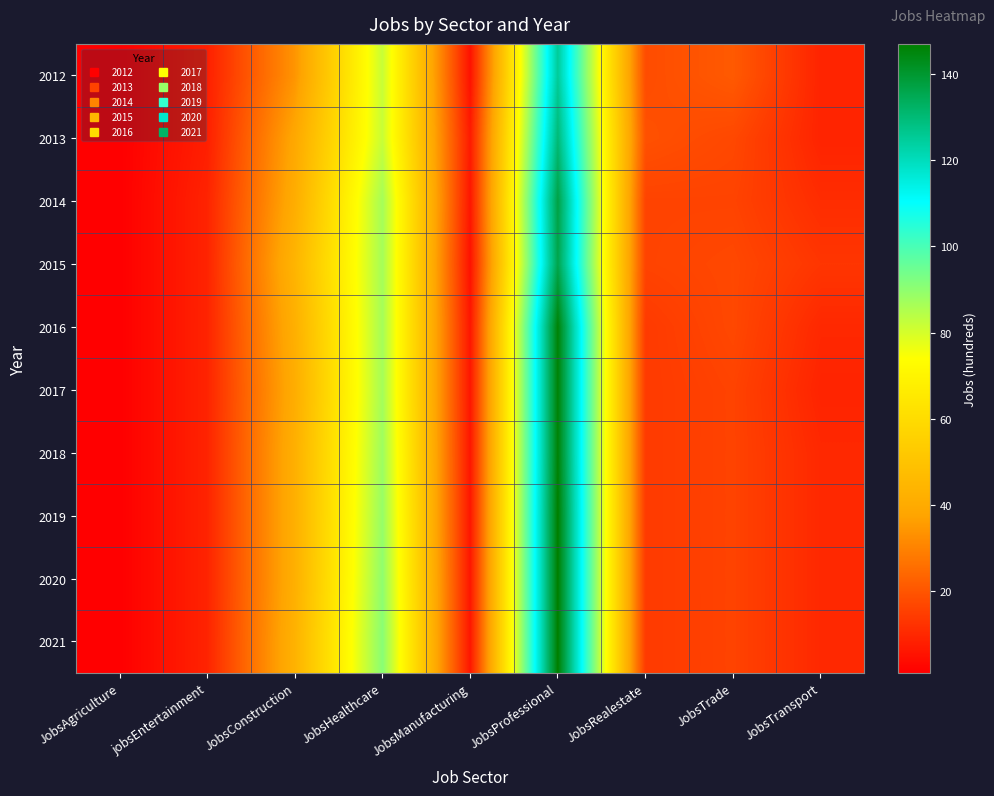

Which series has the largest total across all categories?

2021